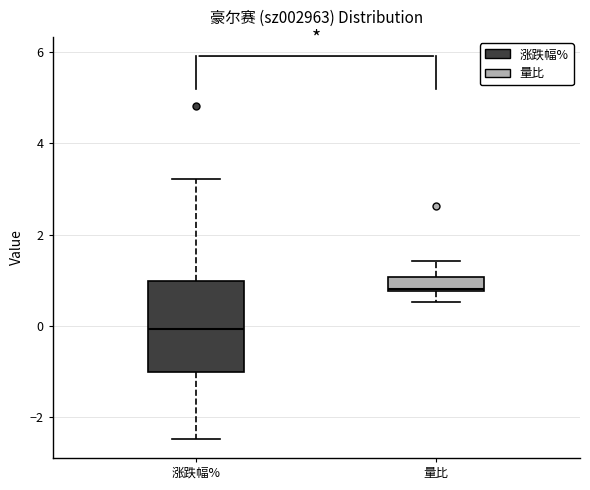

Reading left to right, transcribe this box plot: for each box, give where its median line is, the range the box spans, and where its two whiskers end, as read against the y-axis. The values are not printed on the chart, so give them approximately, as read against the axis.

涨跌幅%: median 0.0, box -1.0 to 1.0, whiskers -2.4 to 3.2
量比: median 0.8 (just above the box's lower edge), box 0.8 to 1.0, whiskers 0.6 to 1.4